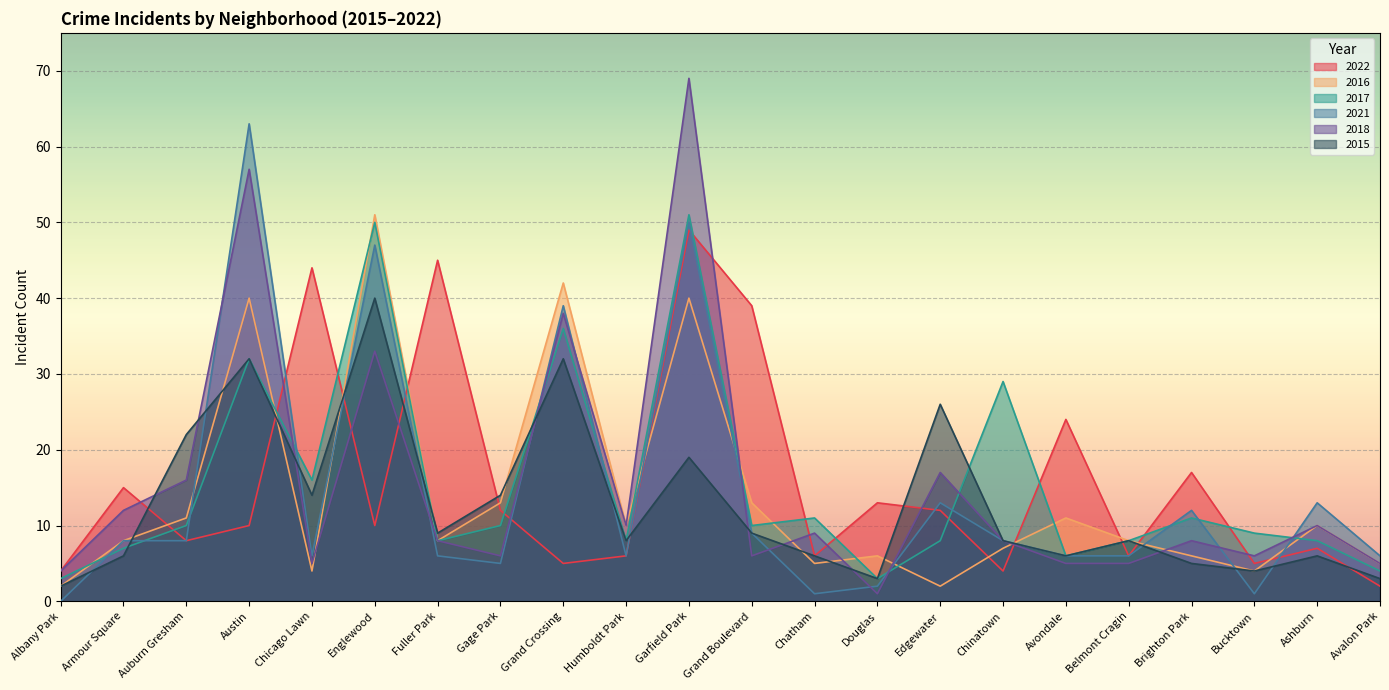

True or false: 2021 has a value of 1 at Chatham.

True